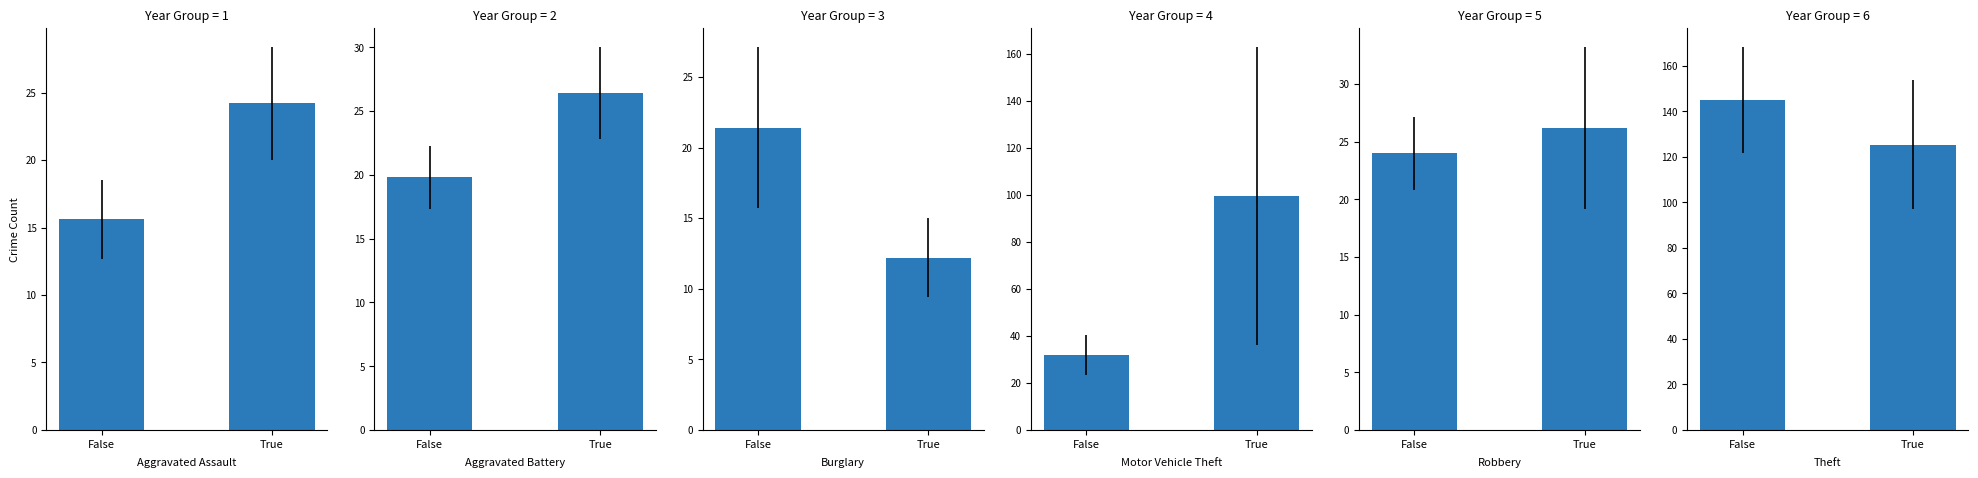

Are the bars horizontal?

No